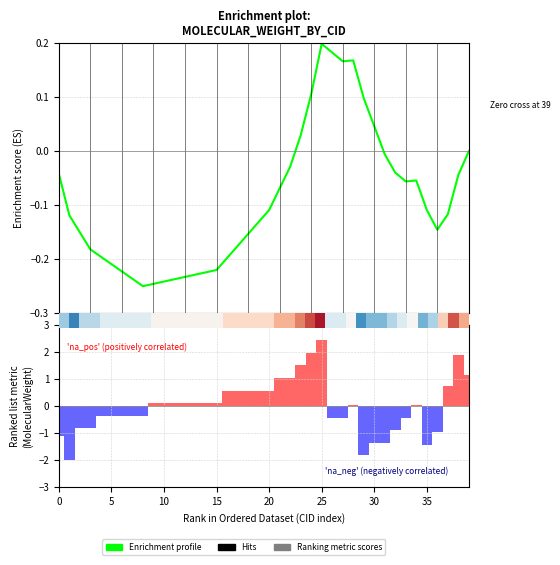

How many bars are there in total?

40